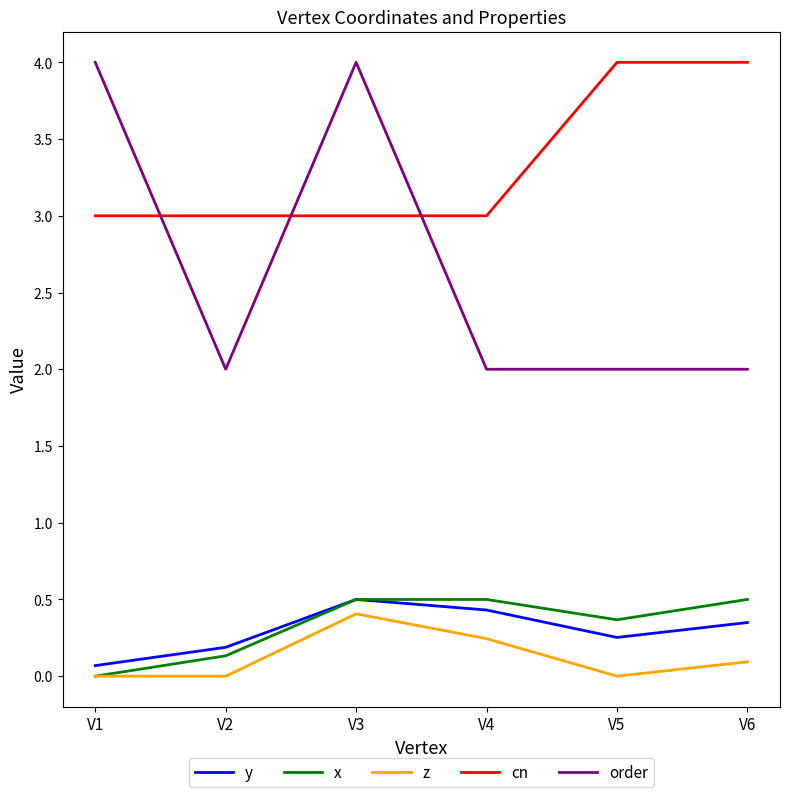

True or false: z and cn intersect in this chart.

False